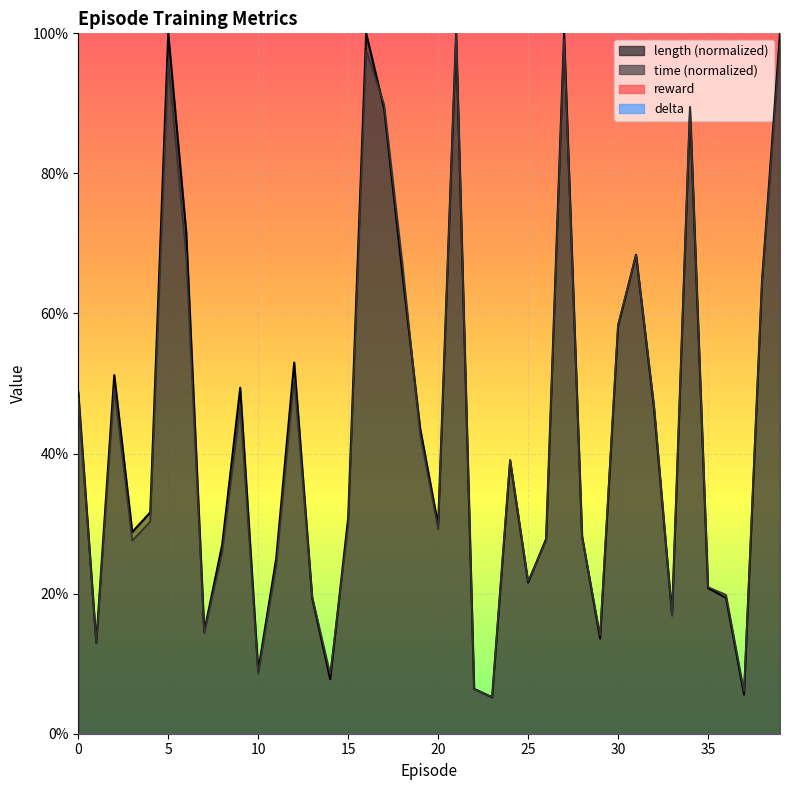

Is it true that time equals 0.3 at 15?

True